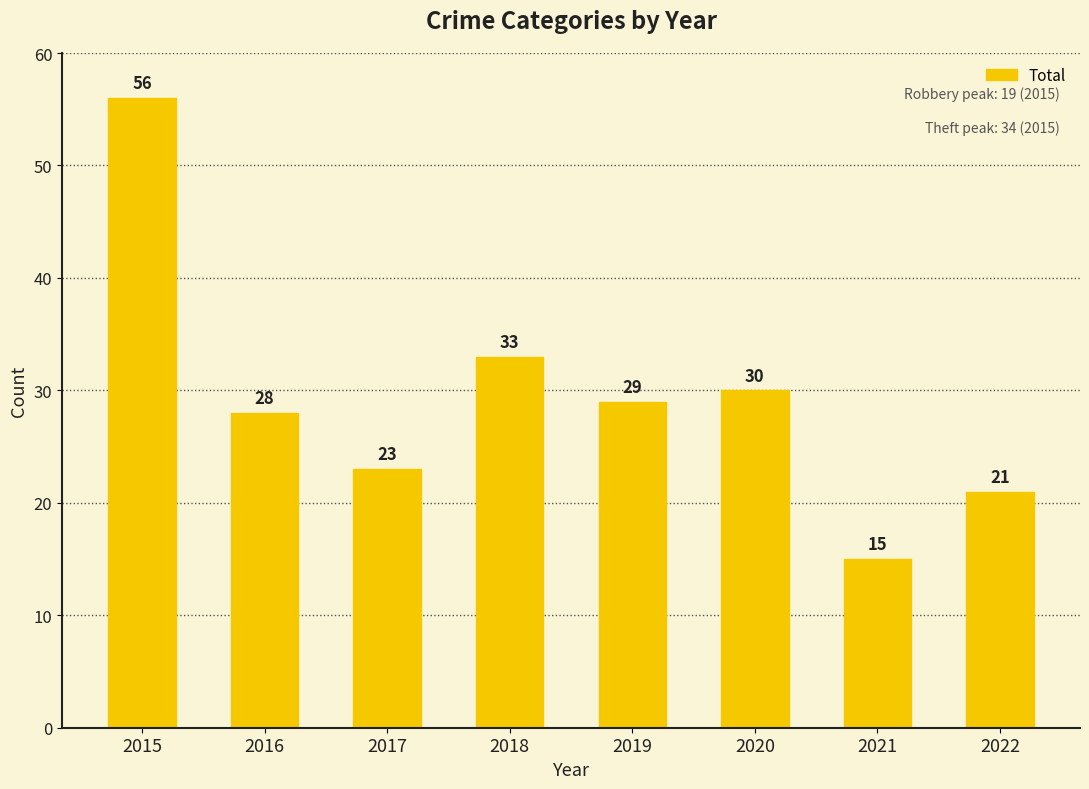

Reading left to right, extract all data points from this chart.

56	28	23	33	29	30	15	21